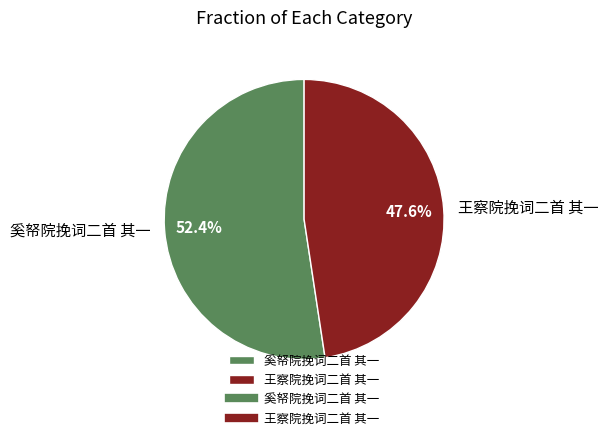

To the nearest percent, what percentage of the pie is 奚帑院挽词二首 其一?

52%